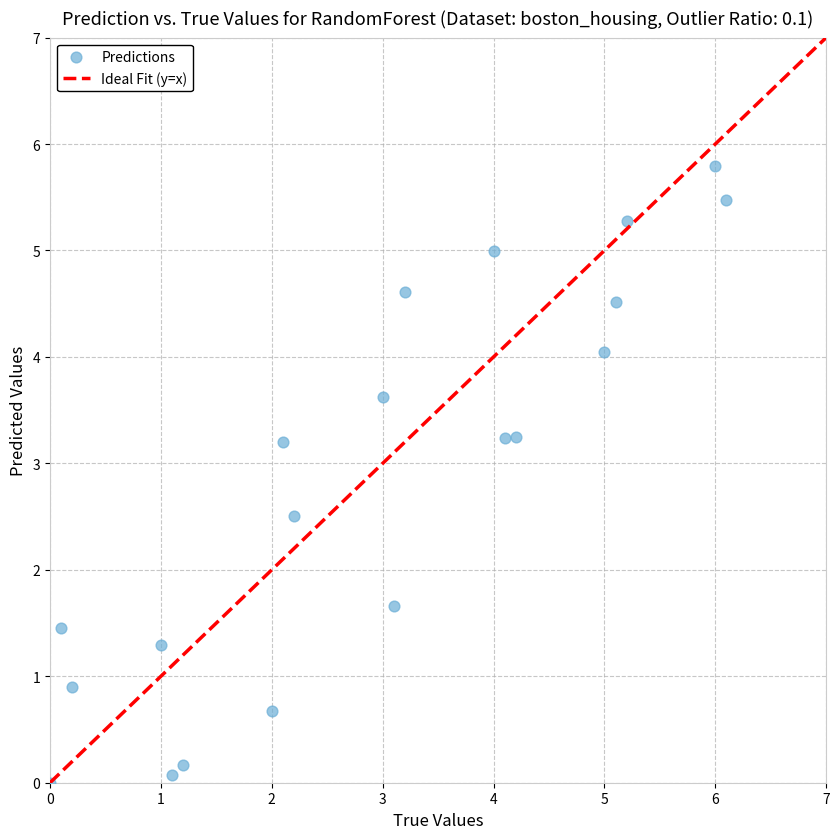

What Y value in the scatter plot is closest to 2?

1.7